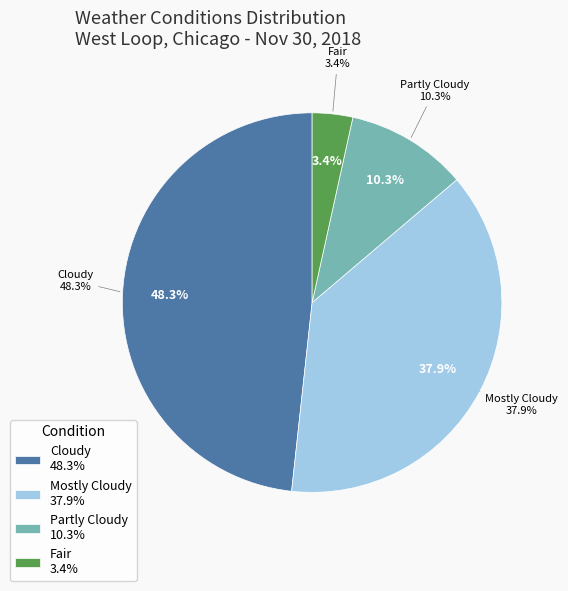

Combined, what portion of the pie is Cloudy and Partly Cloudy?

58.6%